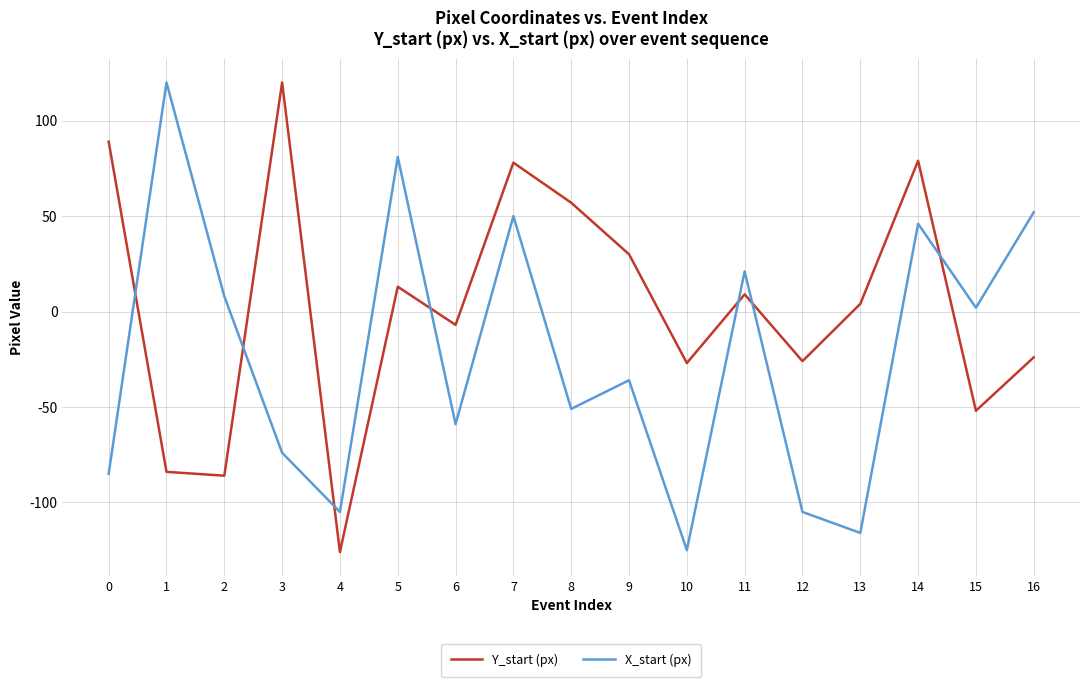

Is the value of Y_start (px) at 4 greater than the value of X_start (px) at 13?

No